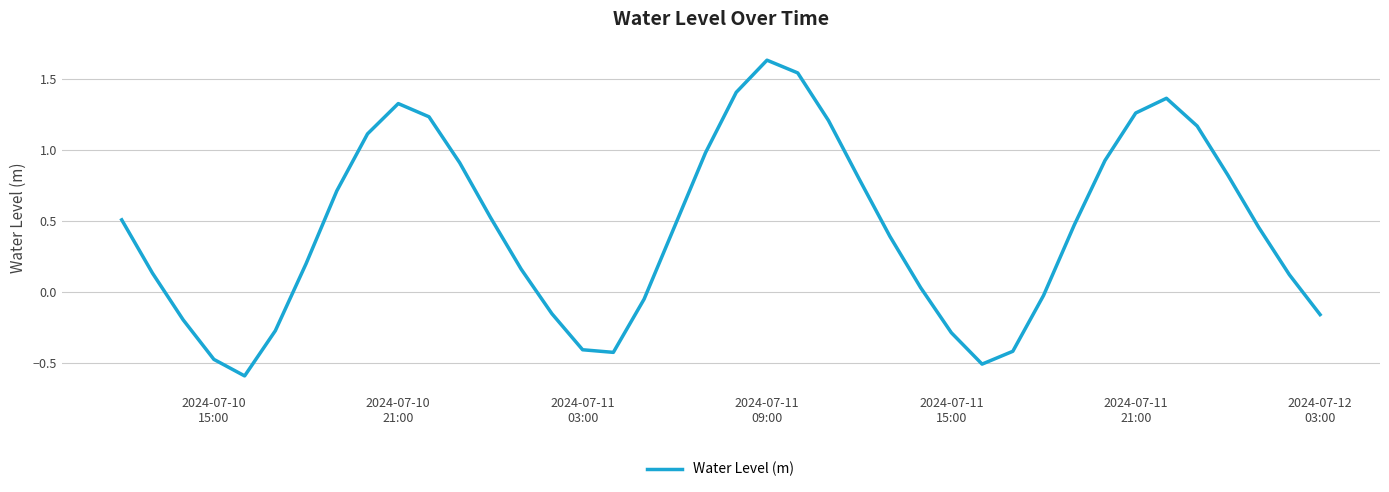

What is the minimum value shown in the chart?

-0.6